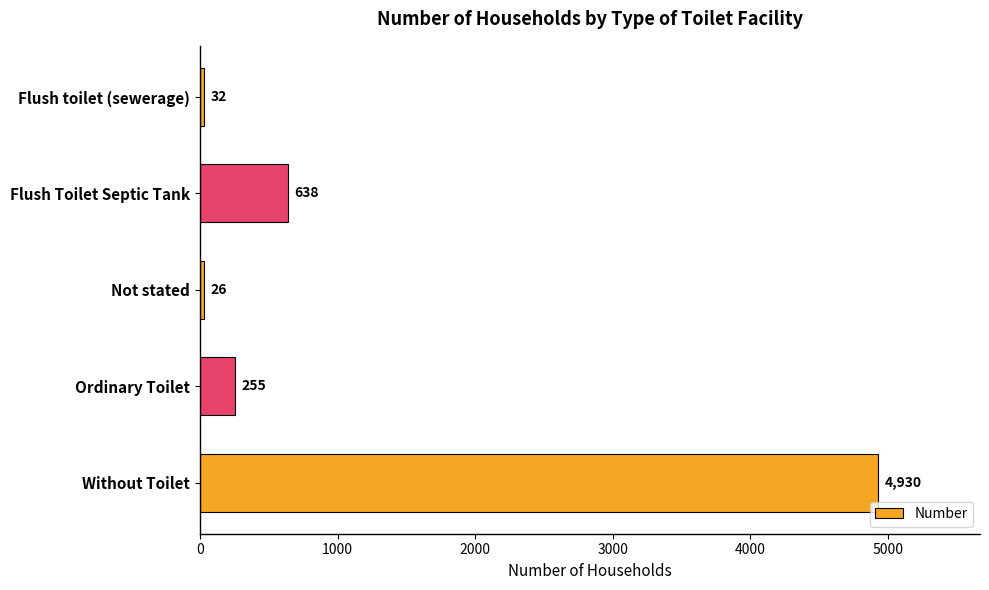

At which label is the value closest to 2478?

Flush Toilet Septic Tank